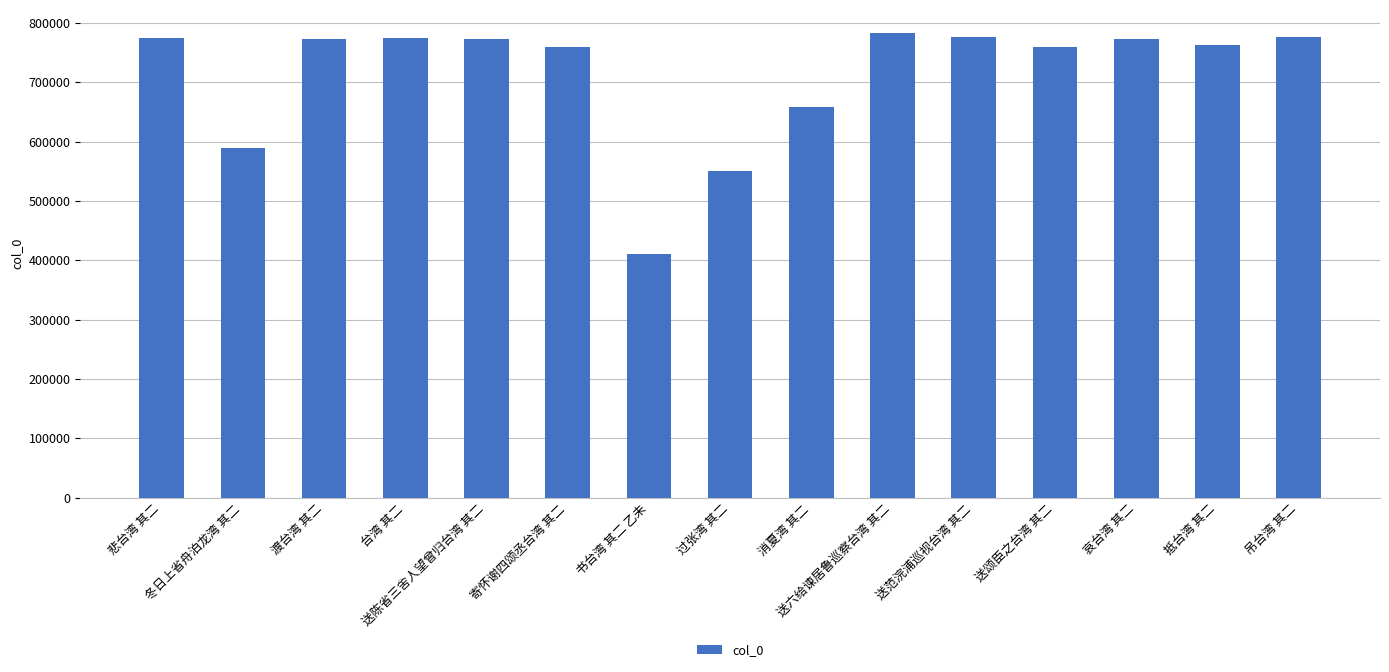

What is the approximate value at 书台湾 其二 乙未, to the nearest 10?

410630